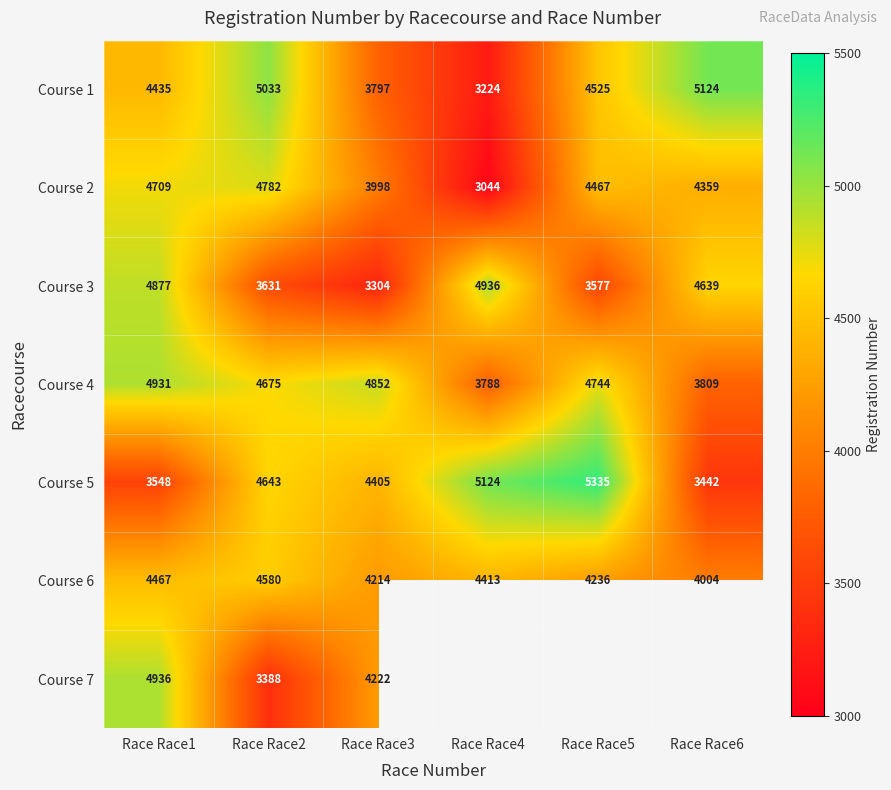

Count the number of categories in the chart.

6